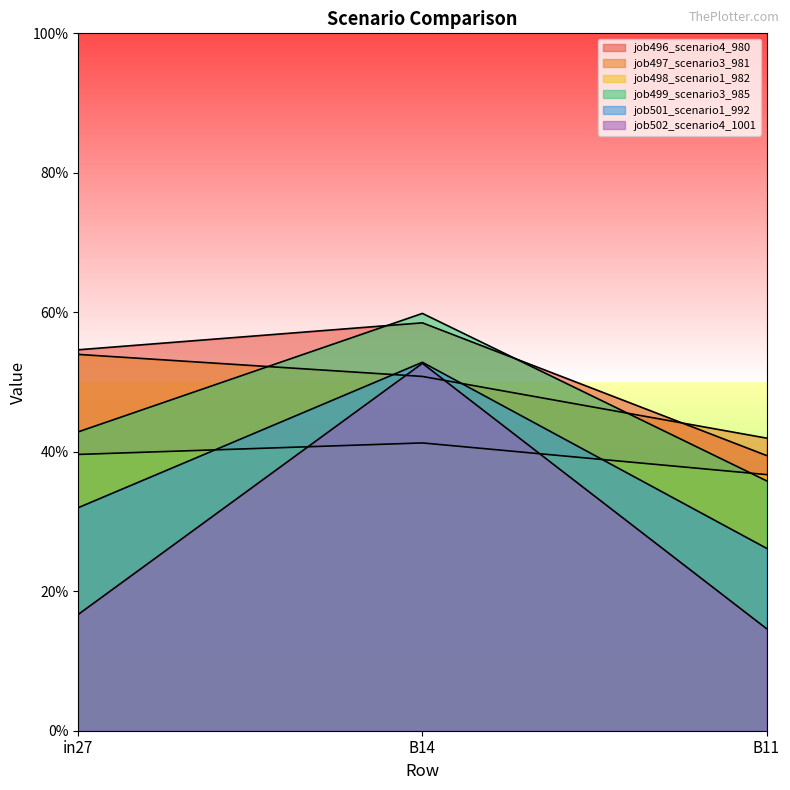

Rank the categories by job501_scenario1_992 value from lowest to highest.

B11, in27, B14